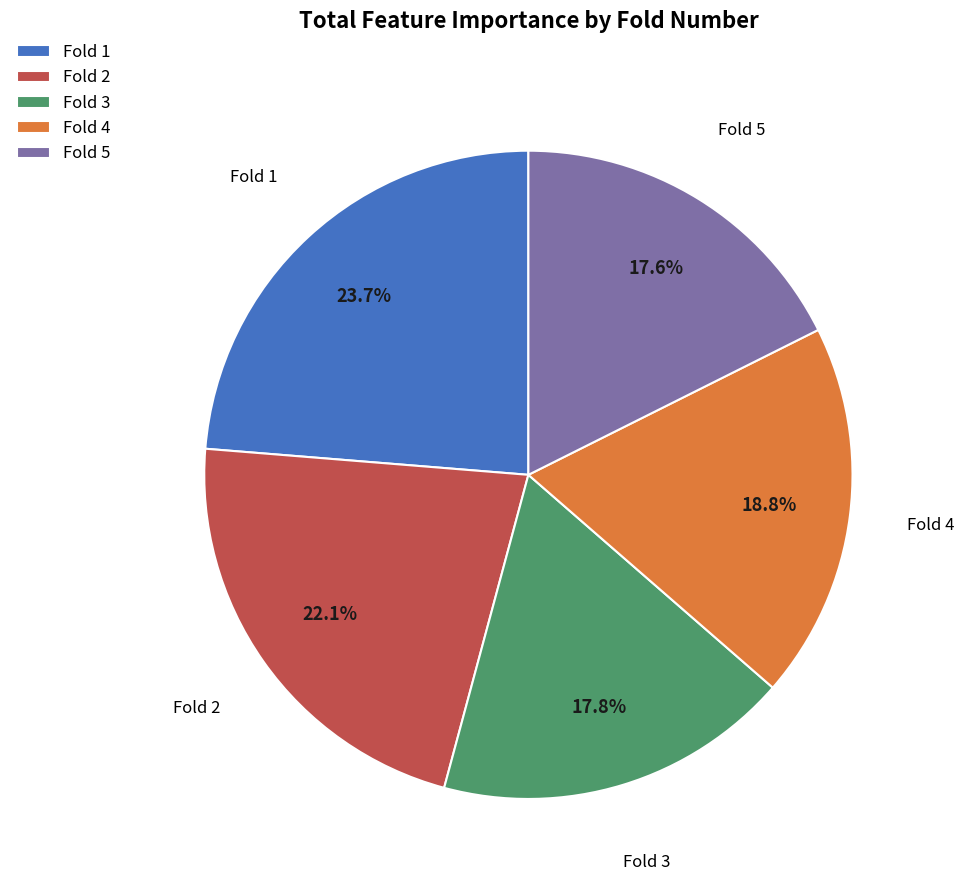

How many slices are in this pie chart?

5